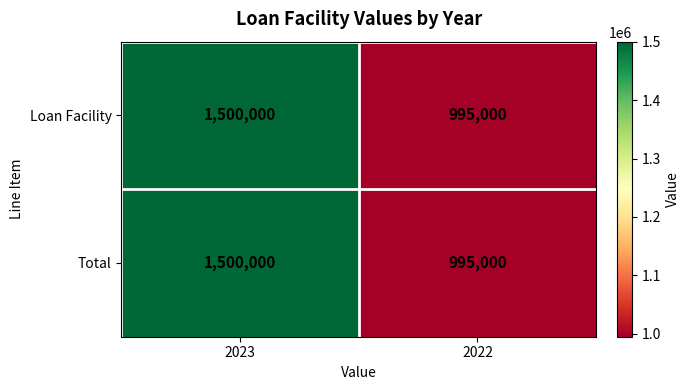

The value of Loan Facility at 2022 is 995000. True or false?

True